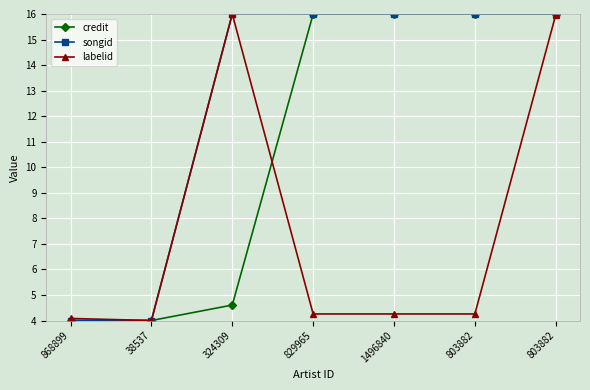

What is the total value across all series at 38537?

12.0